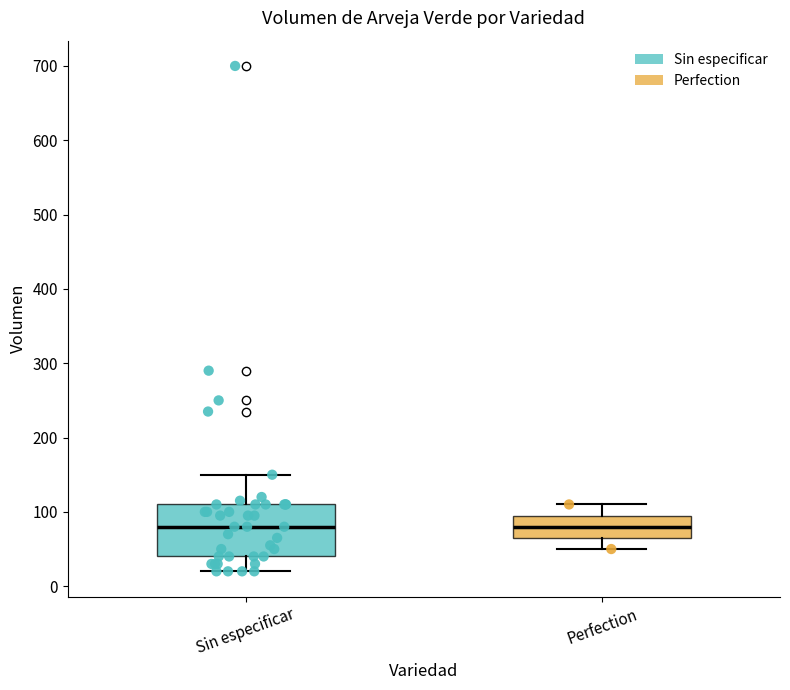

Where is the lower edge of the box for Perfection on the y-axis? The values are not printed on the chart, so give them approximately, as read against the axis.

70